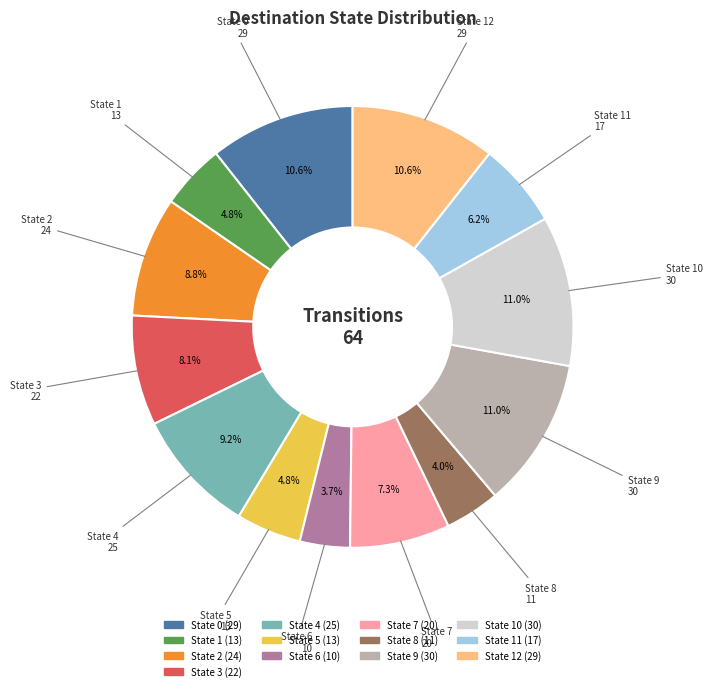

Is there a majority slice in this chart?

No